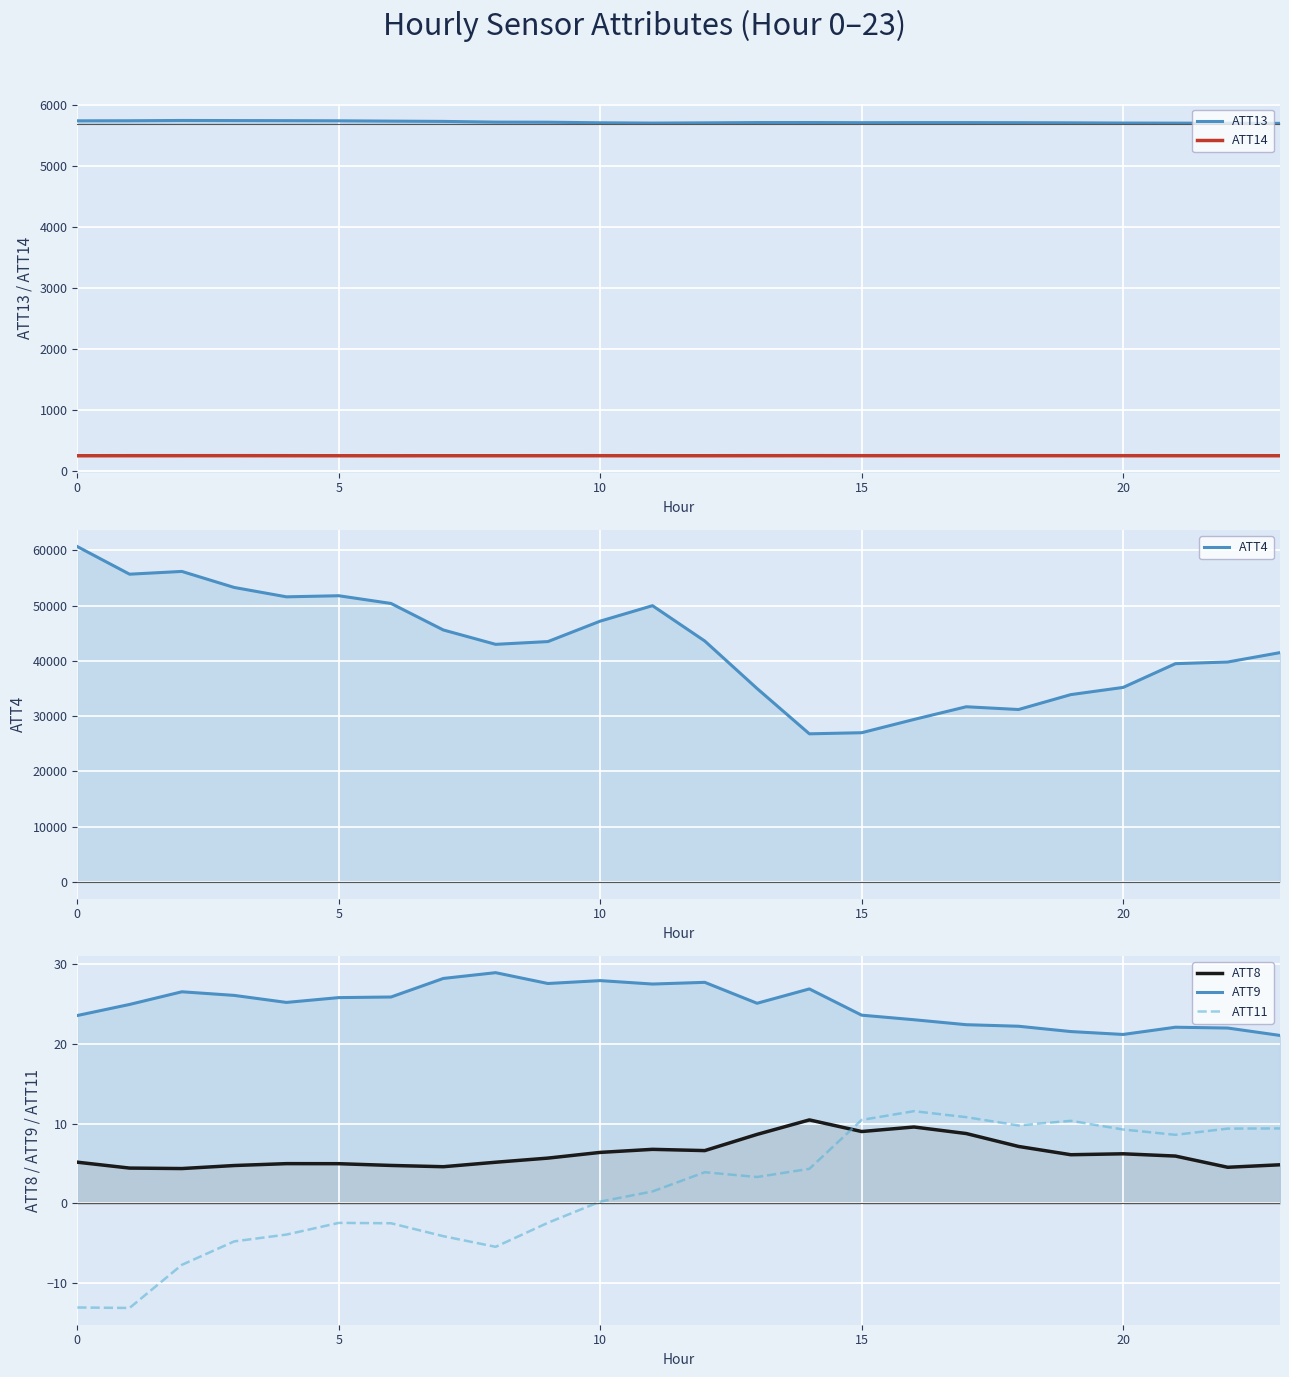

True or false: ATT8 and ATT11 intersect in this chart.

True